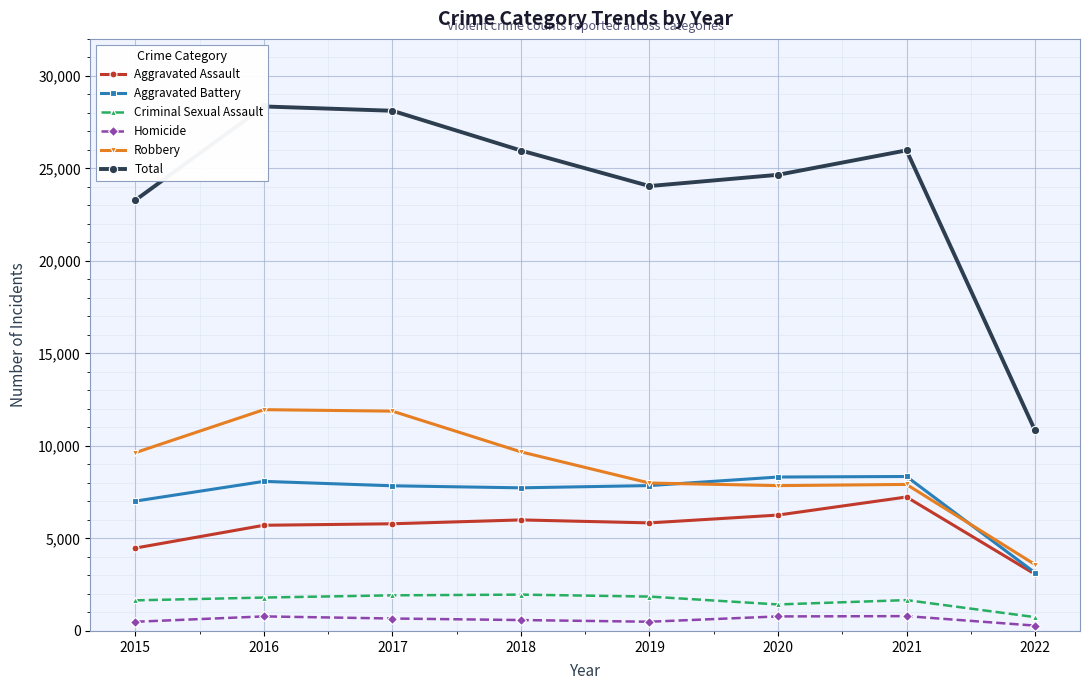

How many series are shown in this chart?

6